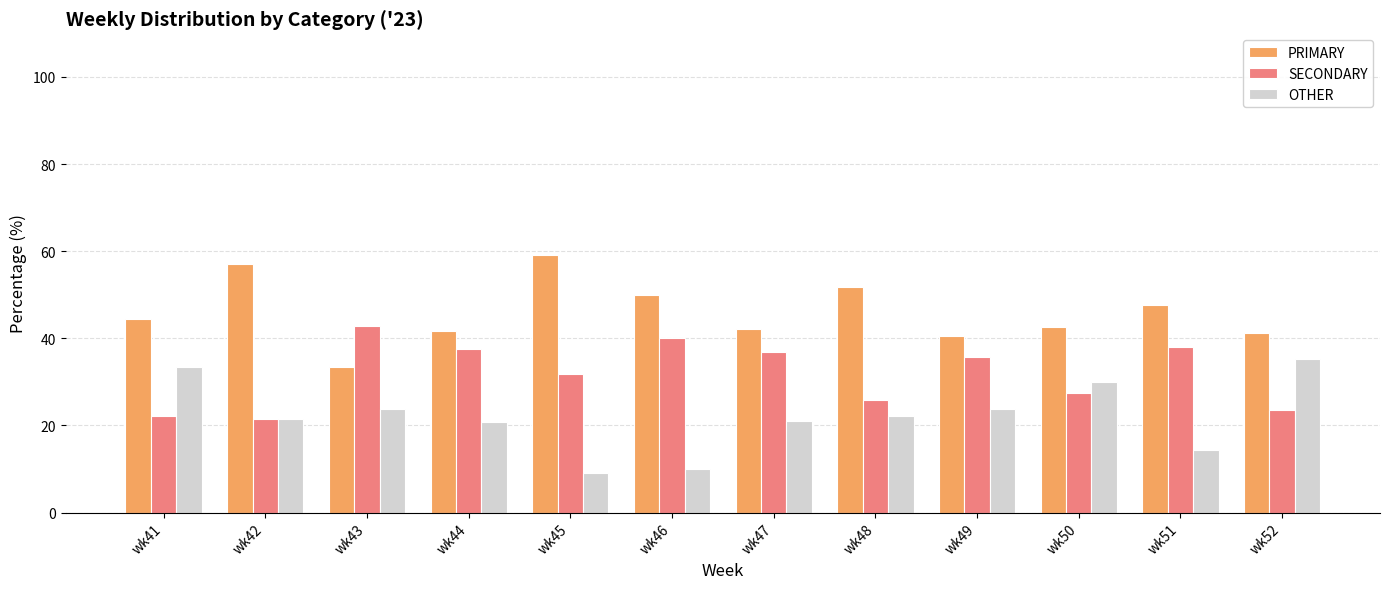

What value does the PRIMARY series have at wk42?

57.1